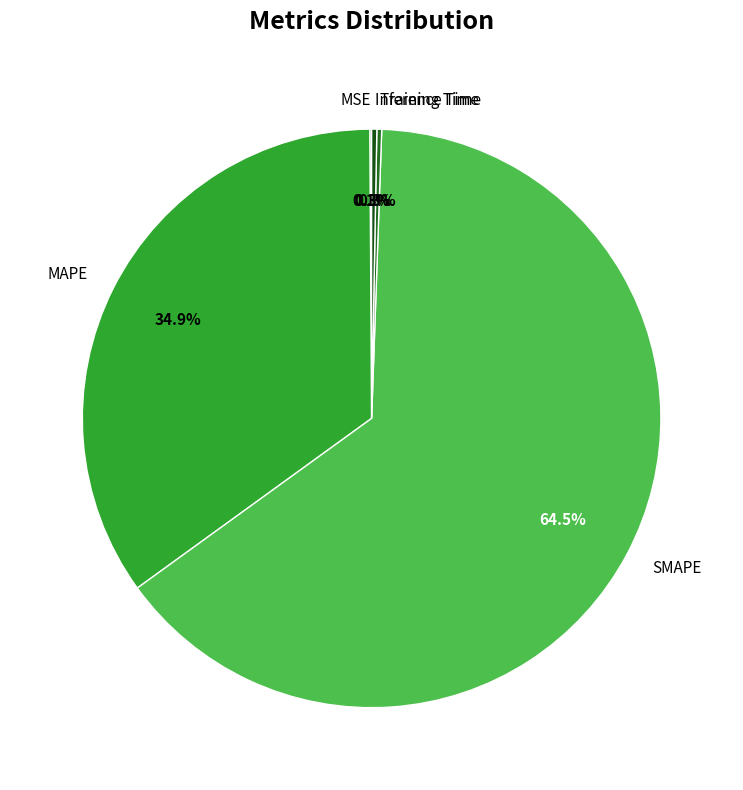

Between SMAPE and MAPE, which is larger?

SMAPE